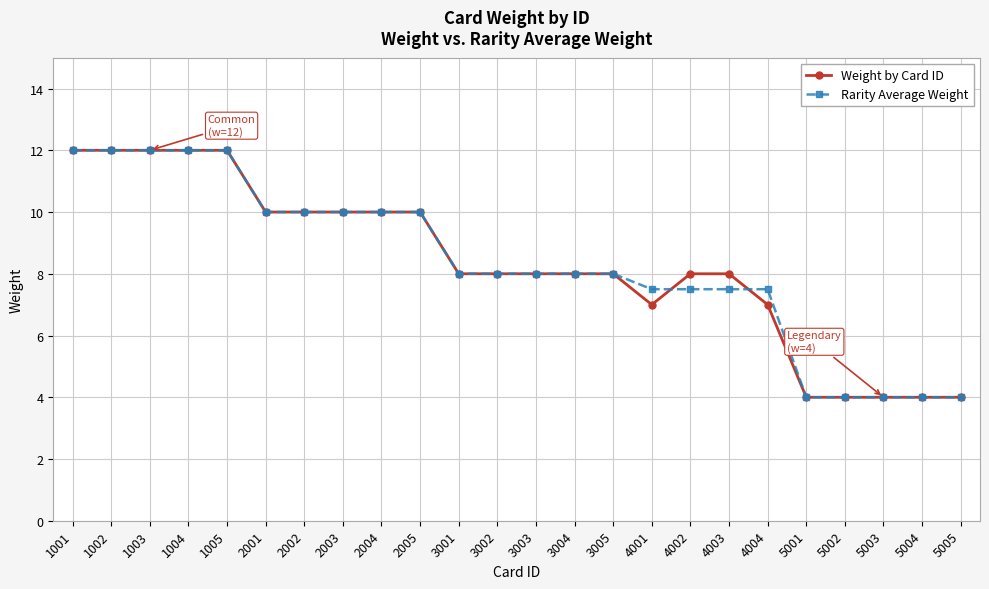

Reading left to right, what are all the values shown in this chart?

Weight by Card ID: 1001=12.0	1002=12.0	1003=12.0	1004=12.0	1005=12.0	2001=10.0	2002=10.0	2003=10.0	2004=10.0	2005=10.0	3001=8.0	3002=8.0	3003=8.0	3004=8.0	3005=8.0	4001=7.0	4002=8.0	4003=8.0	4004=7.0	5001=4.0	5002=4.0	5003=4.0	5004=4.0	5005=4.0
Rarity Average Weight: 1001=12.0	1002=12.0	1003=12.0	1004=12.0	1005=12.0	2001=10.0	2002=10.0	2003=10.0	2004=10.0	2005=10.0	3001=8.0	3002=8.0	3003=8.0	3004=8.0	3005=8.0	4001=7.5	4002=7.5	4003=7.5	4004=7.5	5001=4.0	5002=4.0	5003=4.0	5004=4.0	5005=4.0